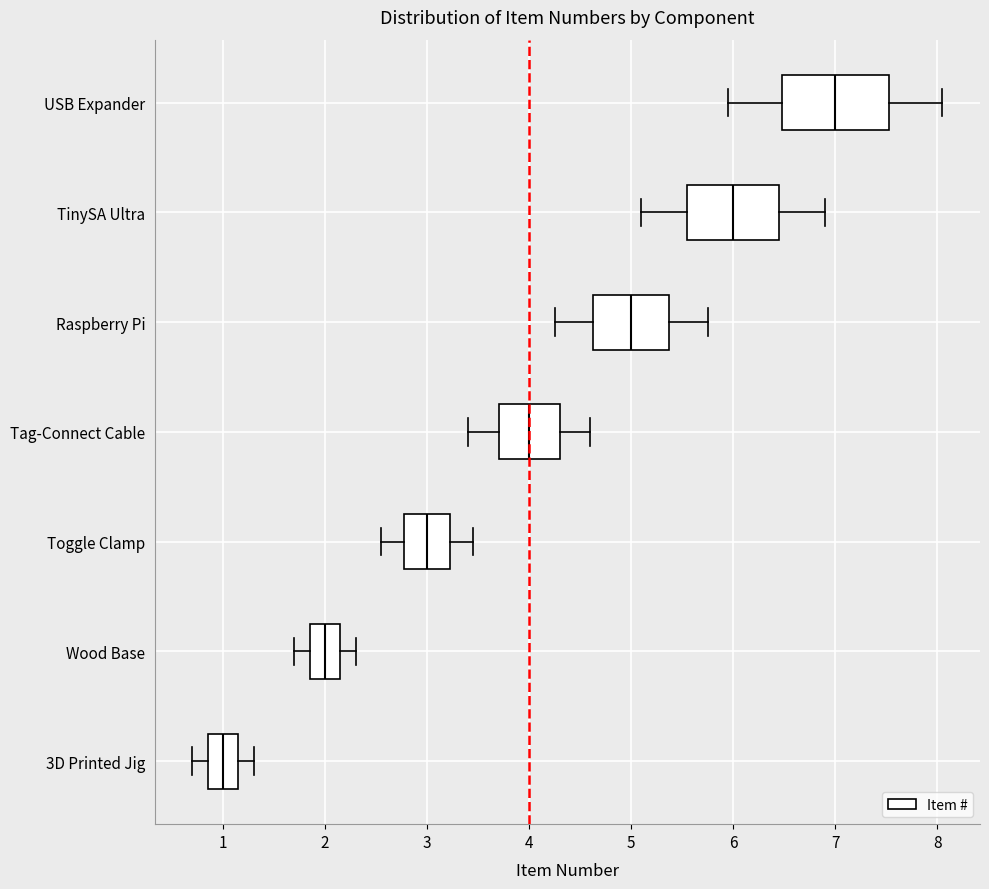

Comparing the boxes themselves (not the whiskers), which one is the widest?

USB Expander